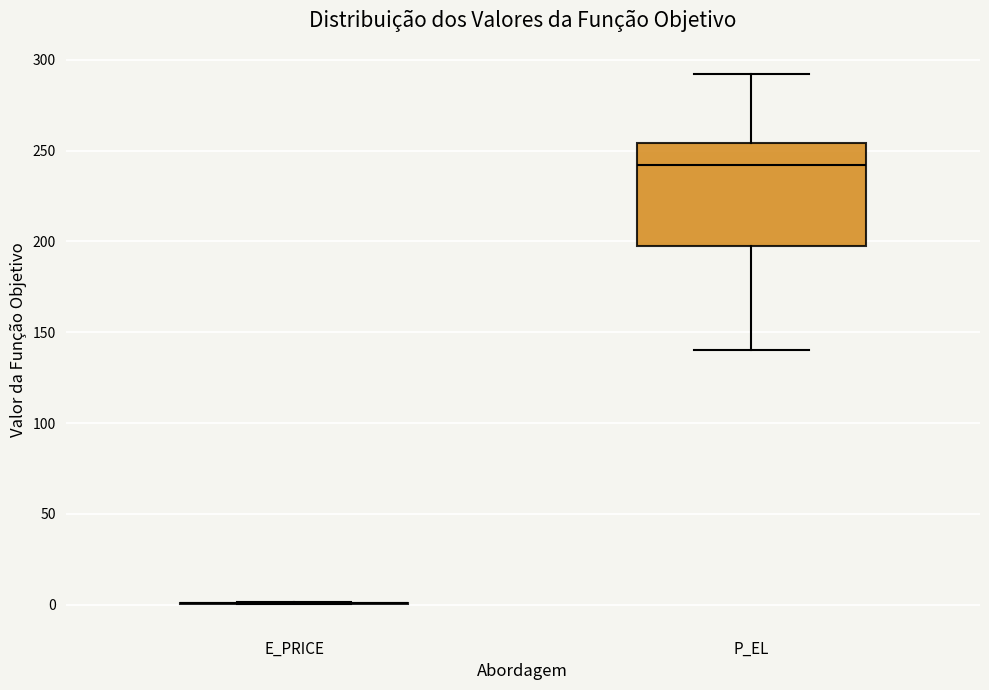

Where does the lower whisker of the box for P_EL end on the y-axis? The values are not printed on the chart, so give them approximately, as read against the axis.

140